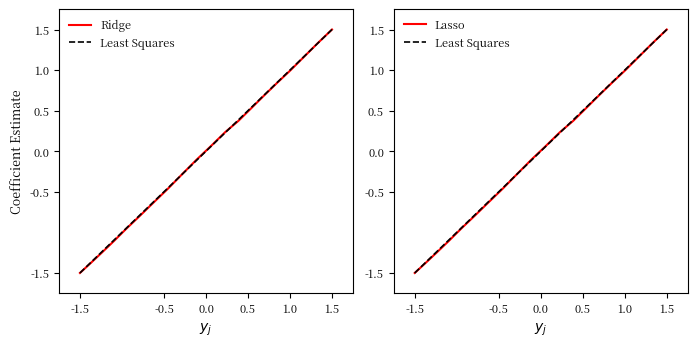

What is the maximum value for Ridge?

1.5